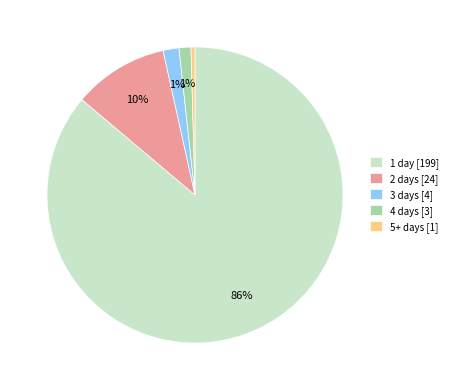

To the nearest percent, what is the combined percentage of 5+ and 3?

2%